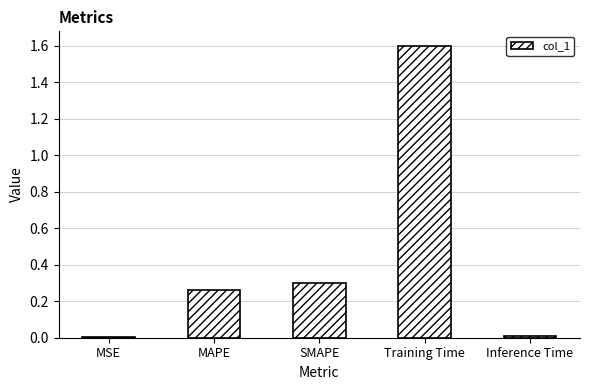

True or false: the data shows 0.3 at SMAPE.

True